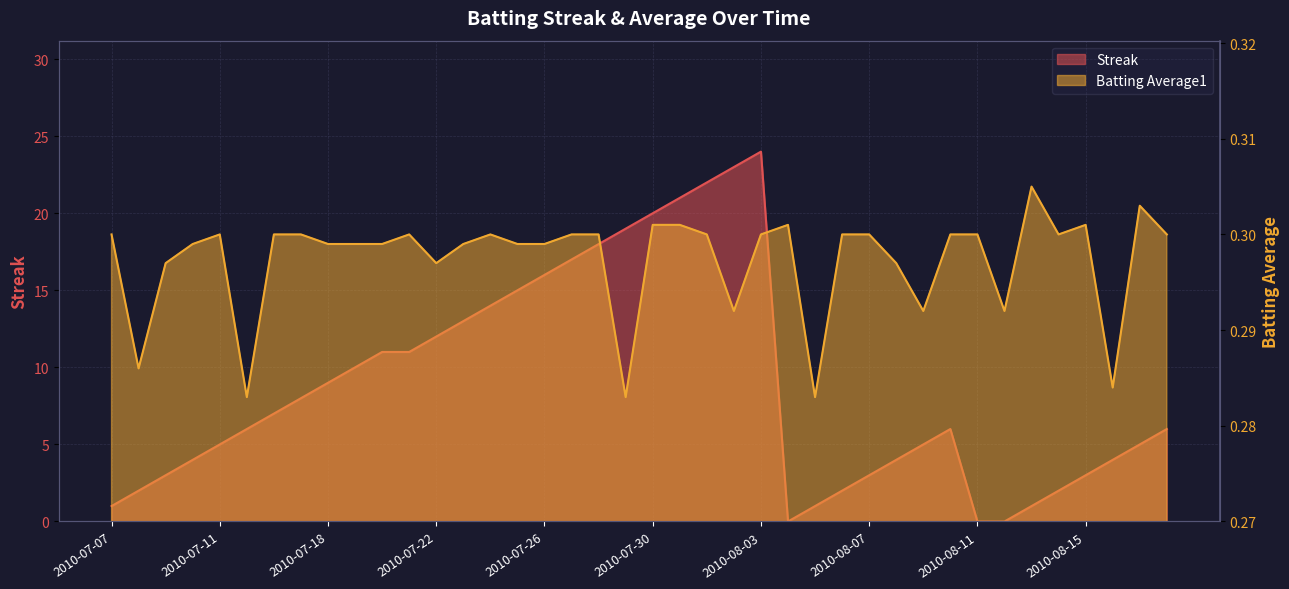

What position from the left is 2010-08-18?

40